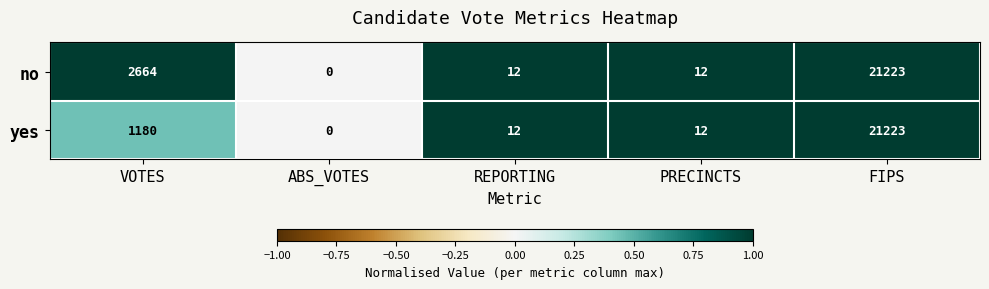

True or false: no has a value of -7285 at ABS_VOTES.

False